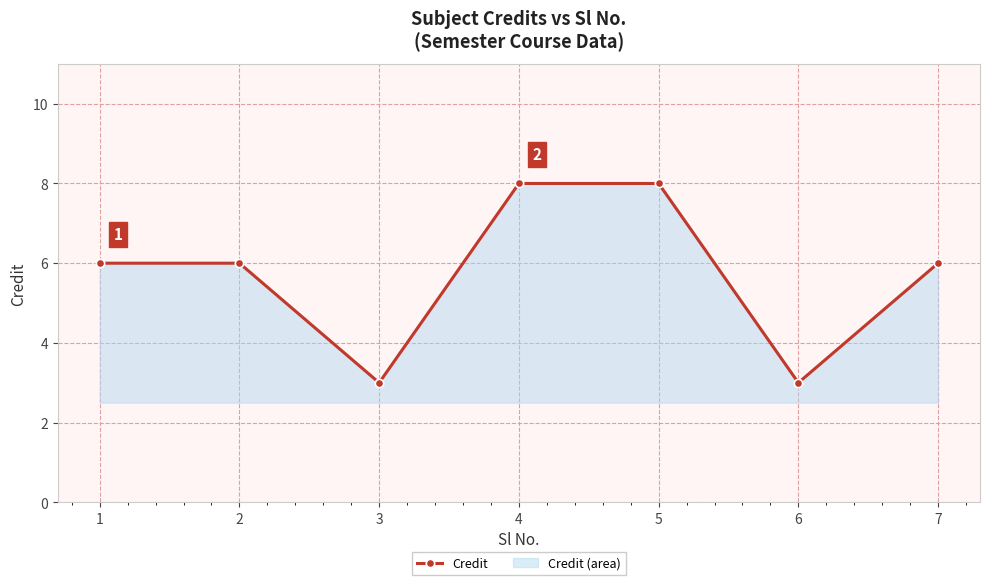

List the labels in order of value, largest first.

4, 5, 1, 2, 7, 3, 6